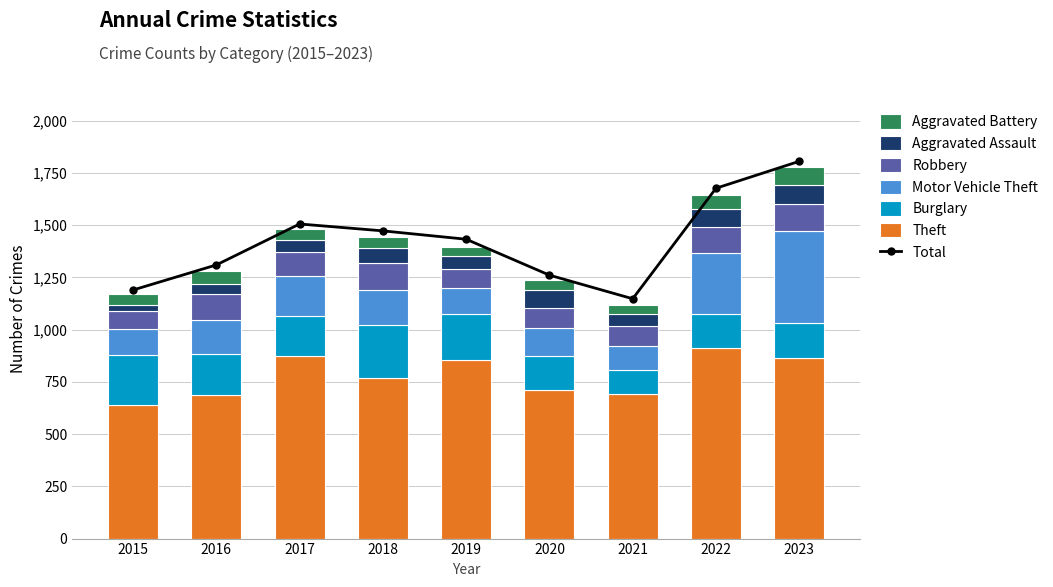

What is the difference between the Theft values at 2018 and 2022?

145